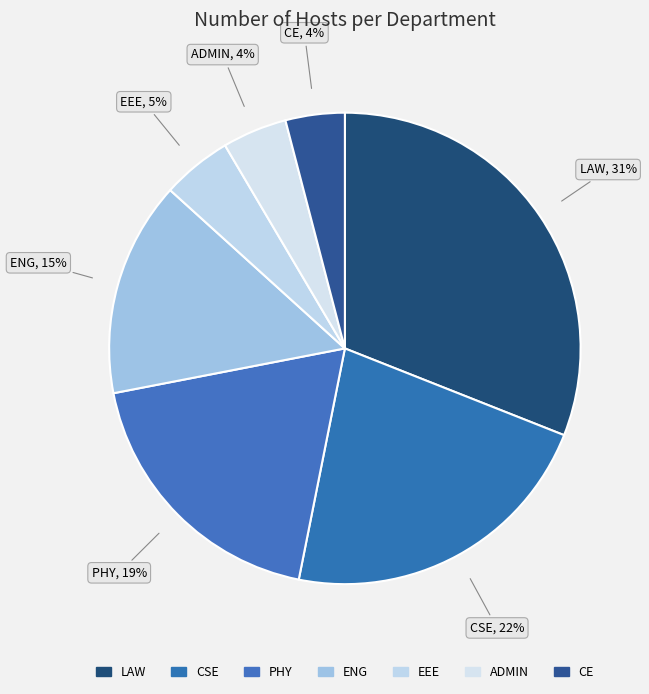

To the nearest percent, what percentage of the pie is LAW?

31%